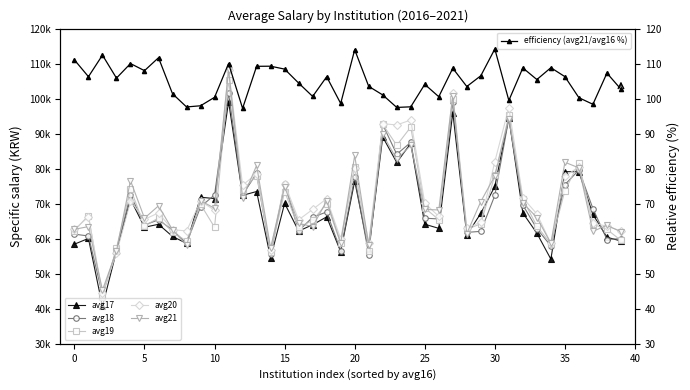

What is the sum of the avg20 values at 36 and 10?

136397.0